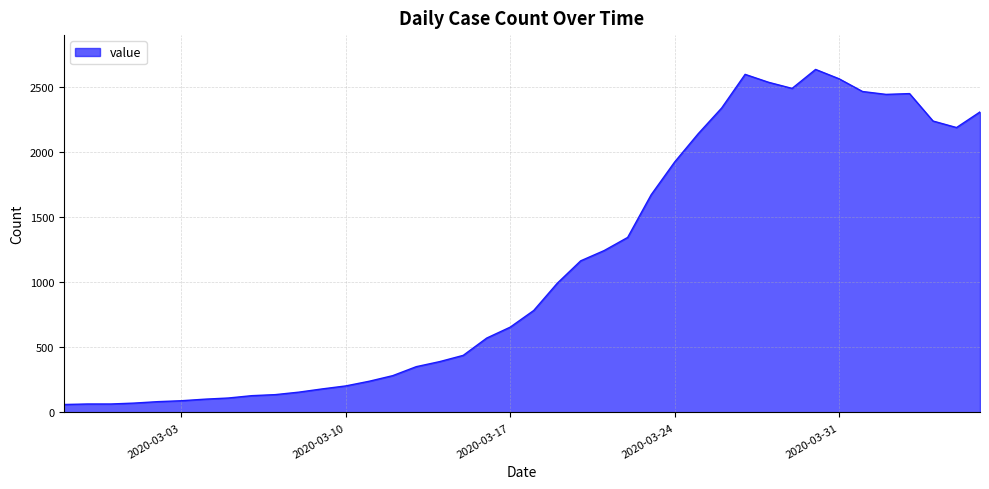

What is the greatest value displayed?

2638